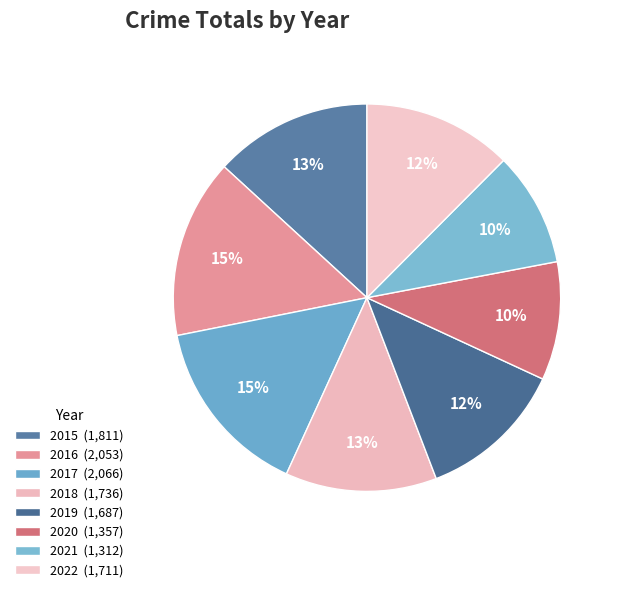

To the nearest percent, what is the difference between the 2018 and 2021 slice percentages?

3%